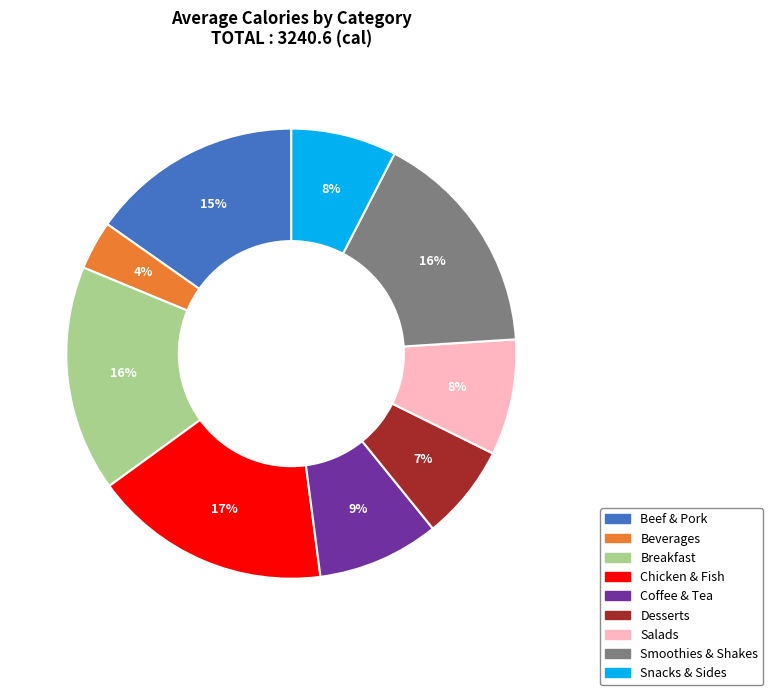

Count the number of slices in the pie.

9